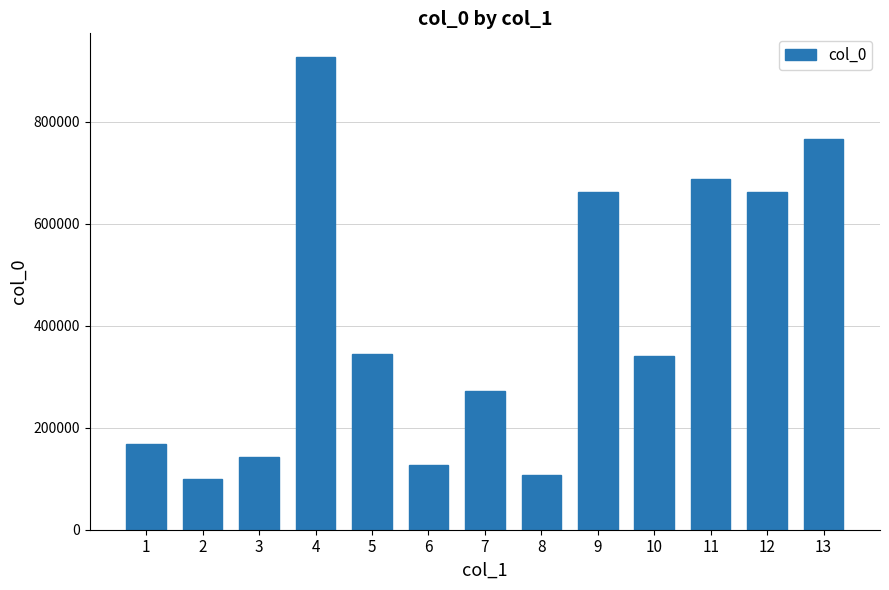

What is the change in value from 1 to 3?

-25502